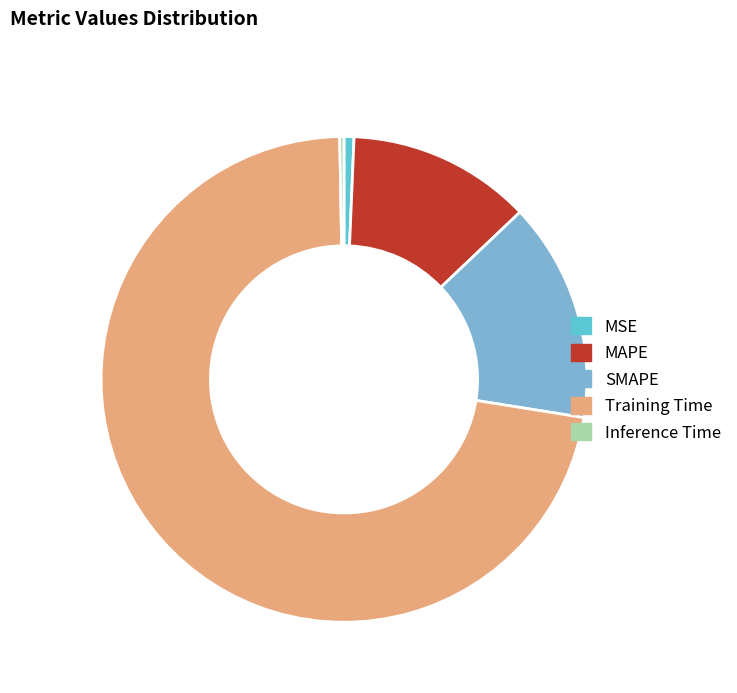

The MAPE slice represents 1% of the pie. True or false?

False